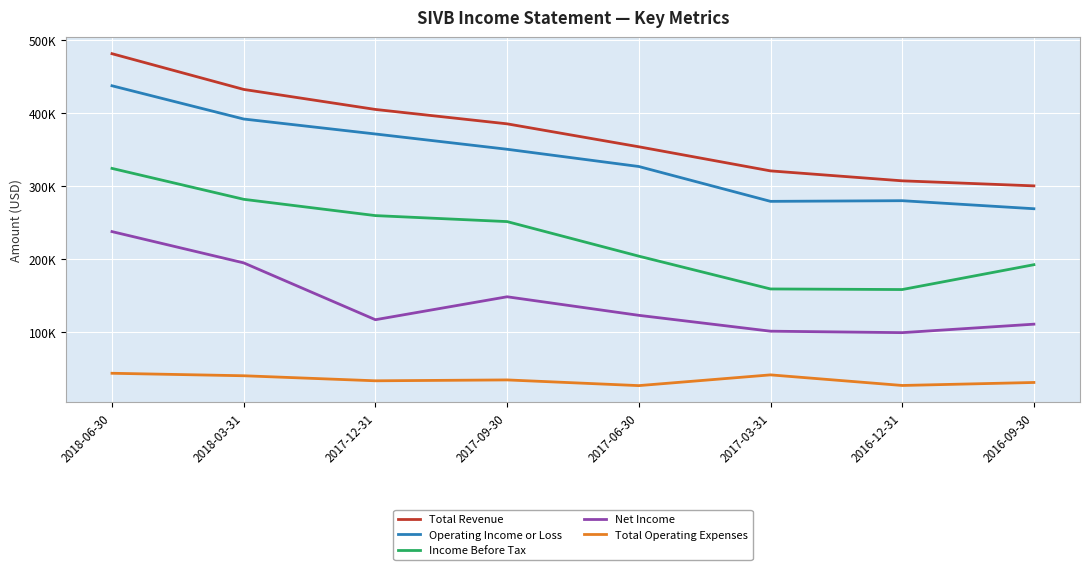

Which series has the largest total across all categories?

Total Revenue